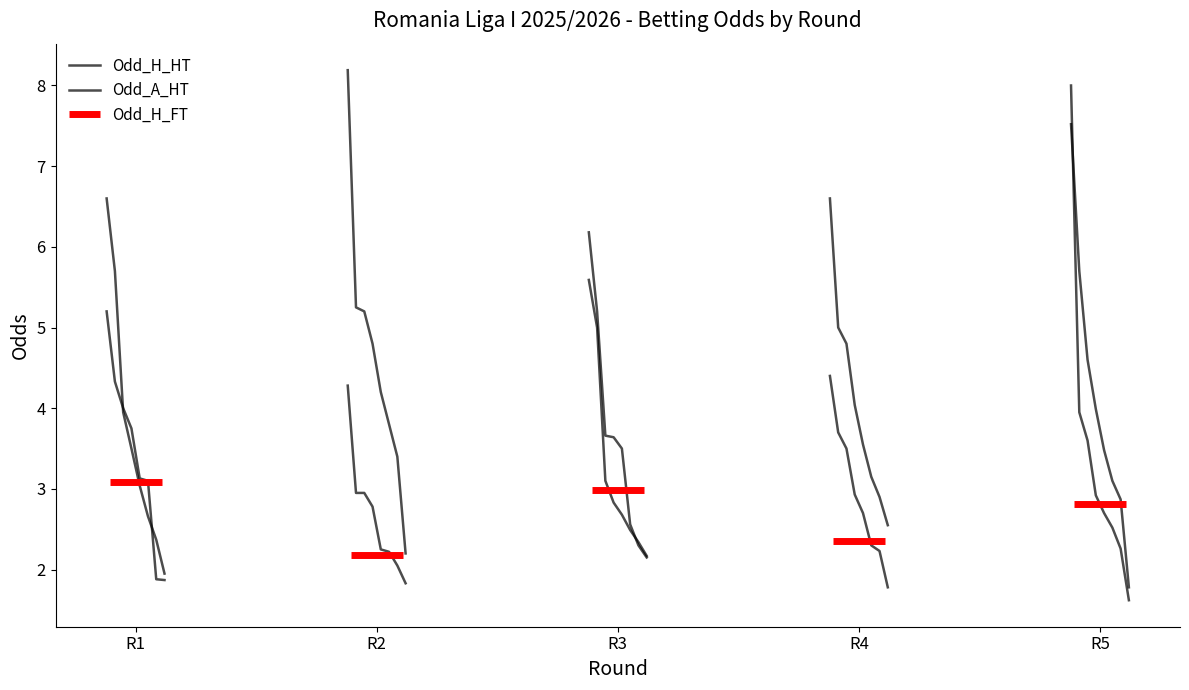

Does the chart have visible grid lines?

No